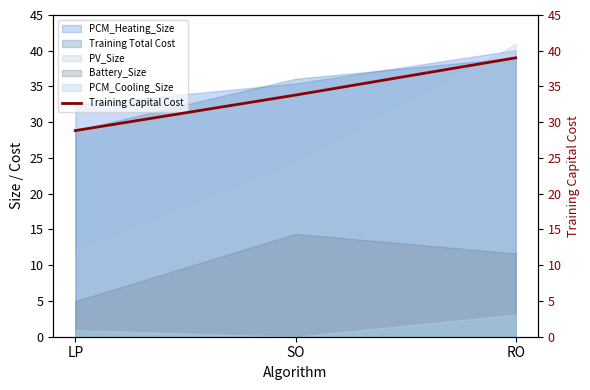

The value at LP is 42.0. True or false?

False